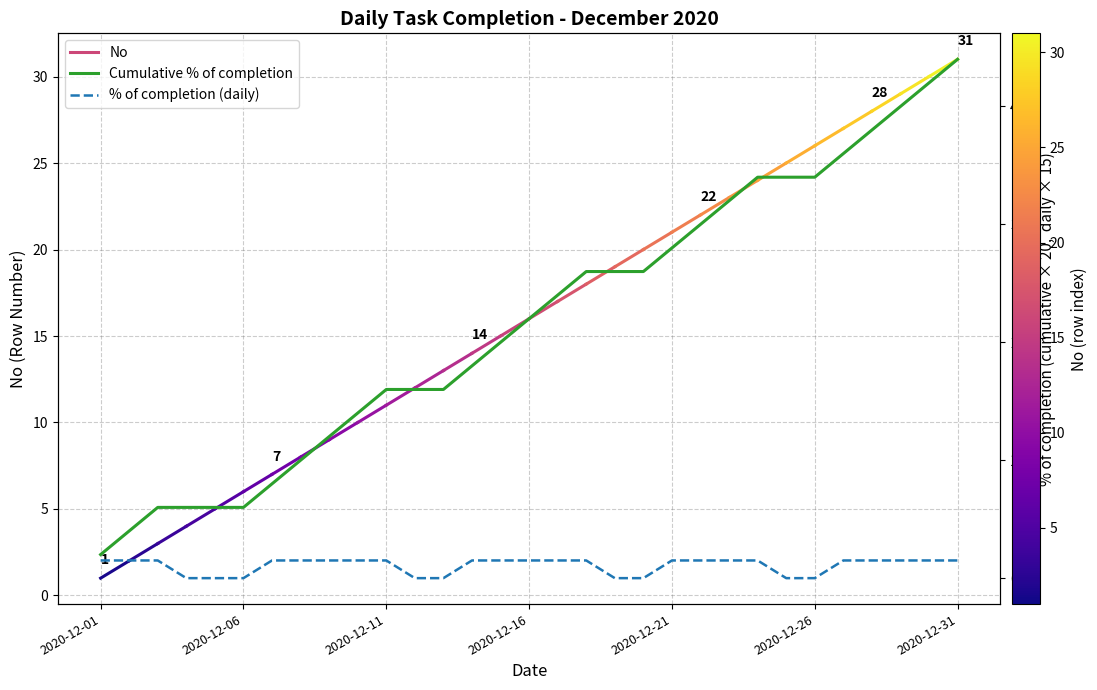

Is the value of Cumulative % of completion at 23 greater than the value of % of completion (daily) at 25?

Yes